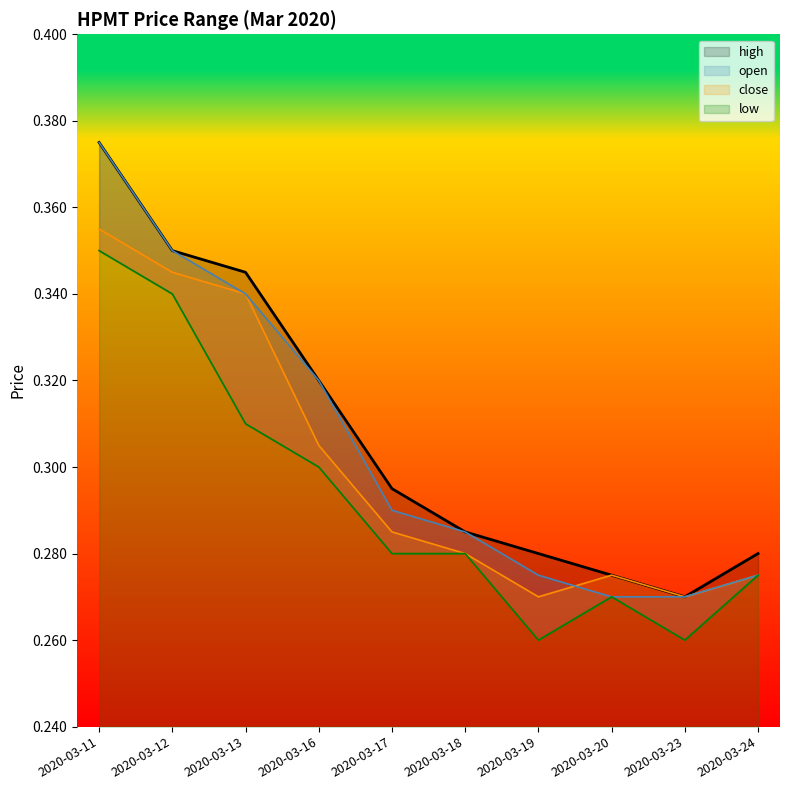

What is the difference between the second highest and second lowest values in the close series?

0.1